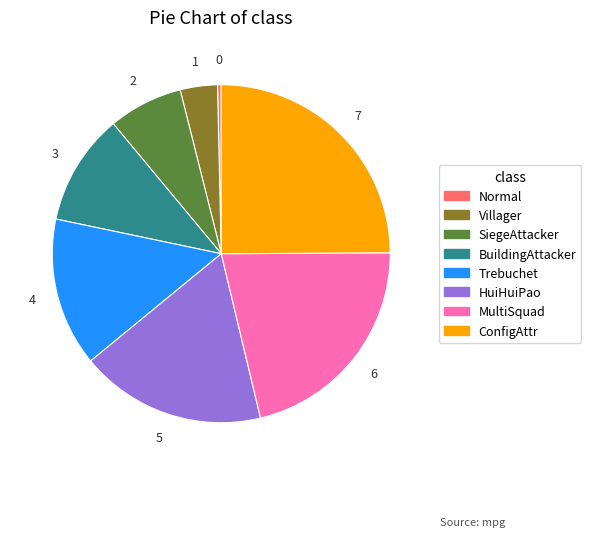

What is the largest slice in the pie chart?

ConfigAttr